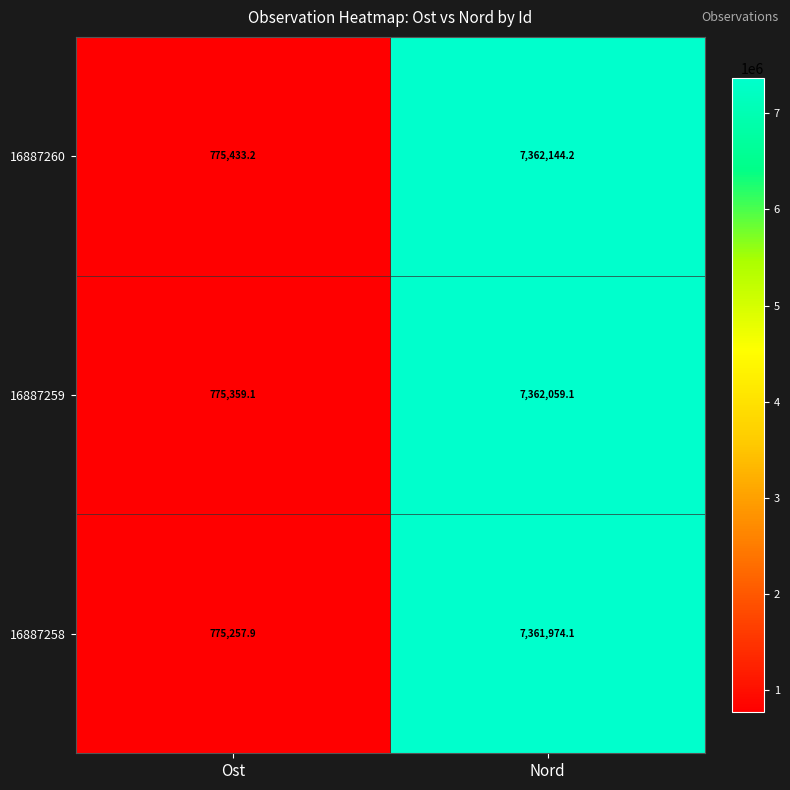

Rank the categories by 16887259 value from lowest to highest.

Ost, Nord